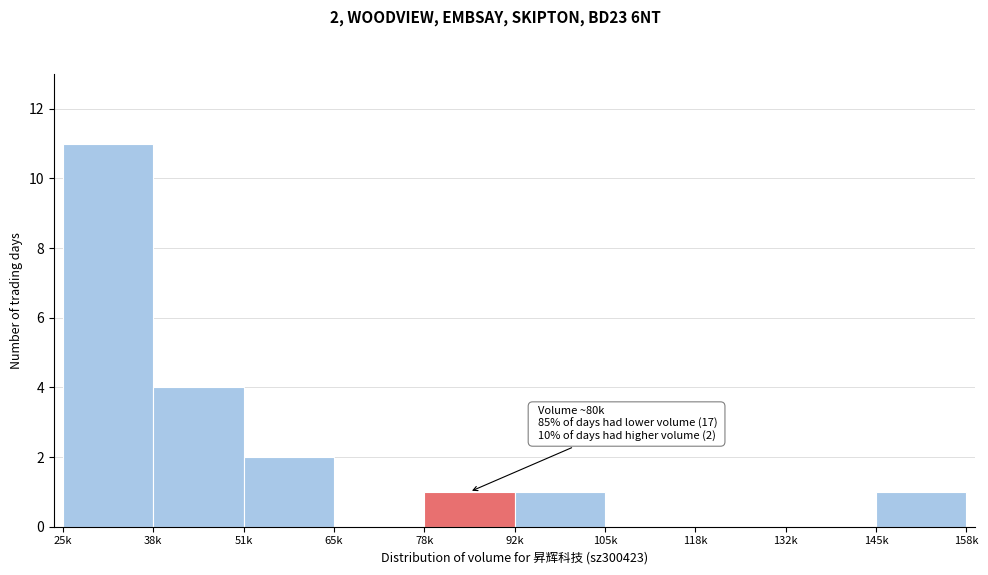

Reading left to right, what are all the values shown in this chart?

25k=11	38k=4	51k=2	65k=0	78k=1	92k=1	105k=0	118k=0	132k=0	145k=1